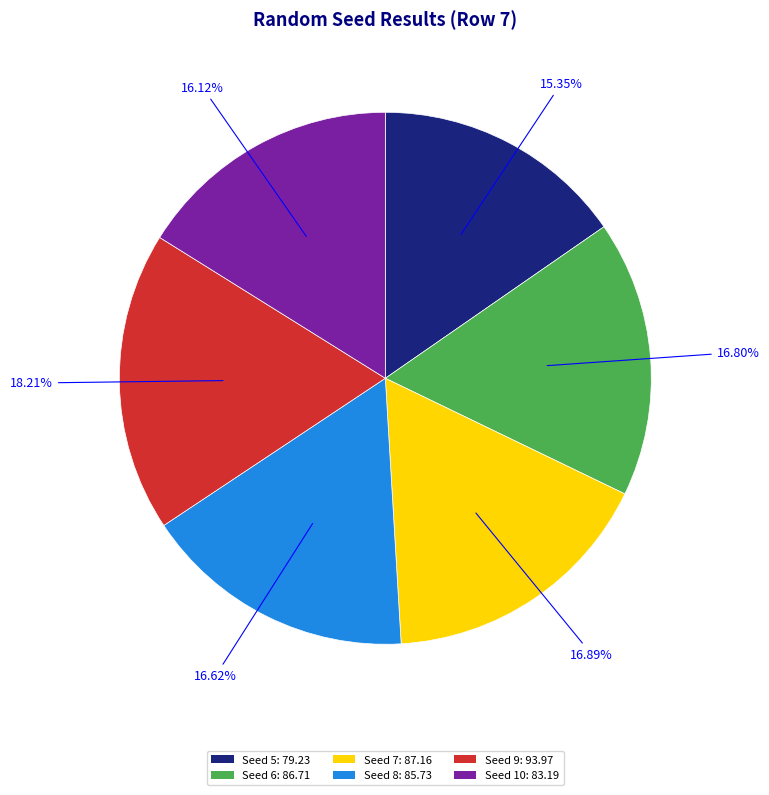

Which category has the smallest portion of the pie?

Seed 5